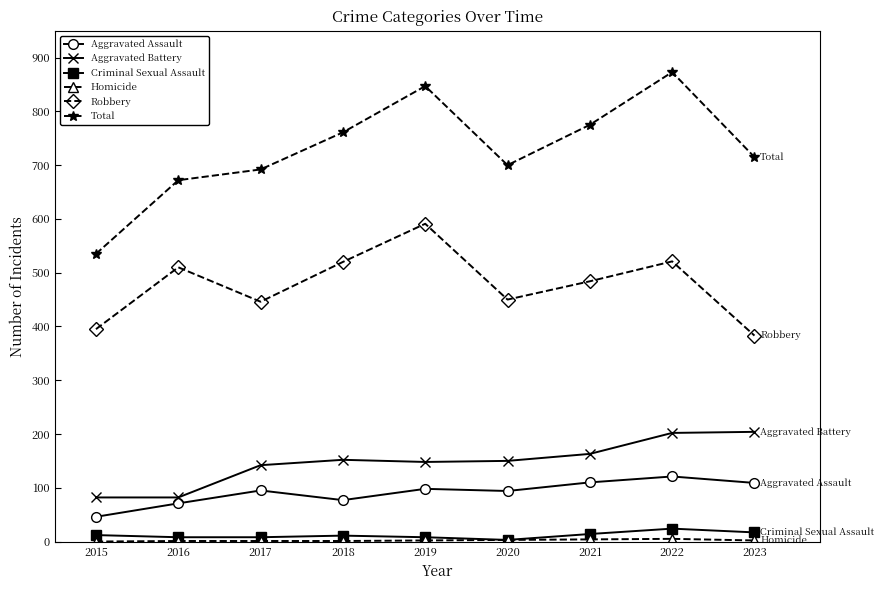

What is the average value of the Criminal Sexual Assault series?

12